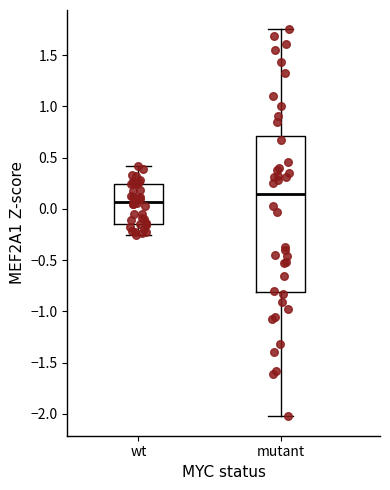

Reading left to right, read every box against the y-axis: the position of its median line, the range the box covers, and the ends of its whiskers. The values are not printed on the chart, so give them approximately, as read against the axis.

wt: median 0.05, box -0.15 to 0.25, whiskers -0.25 to 0.40
mutant: median 0.15, box -0.80 to 0.70, whiskers -2.05 to 1.75